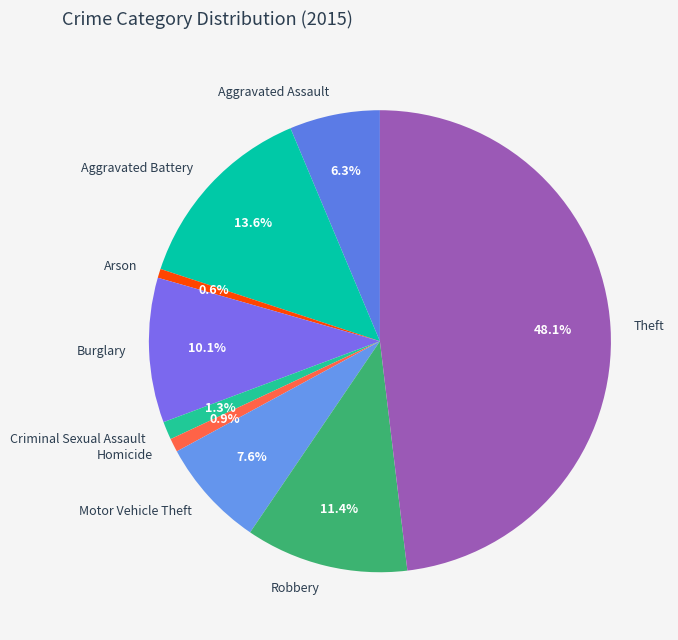

Count the number of slices in the pie.

9